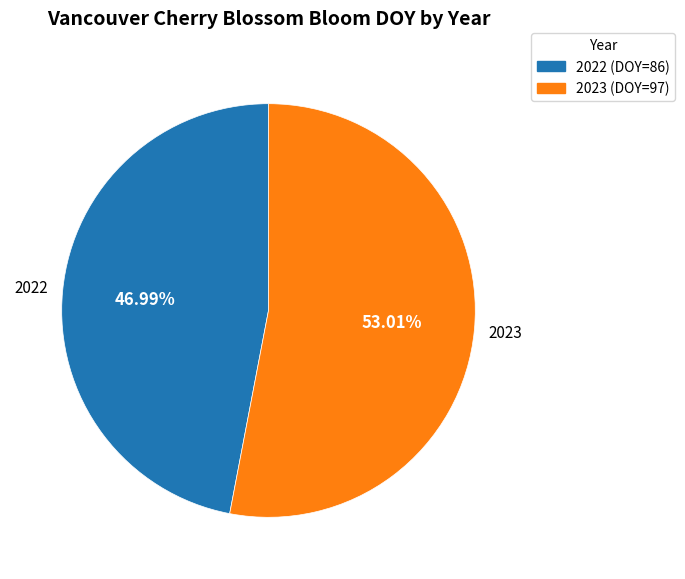

Is there any slice that represents more than half of the pie?

Yes